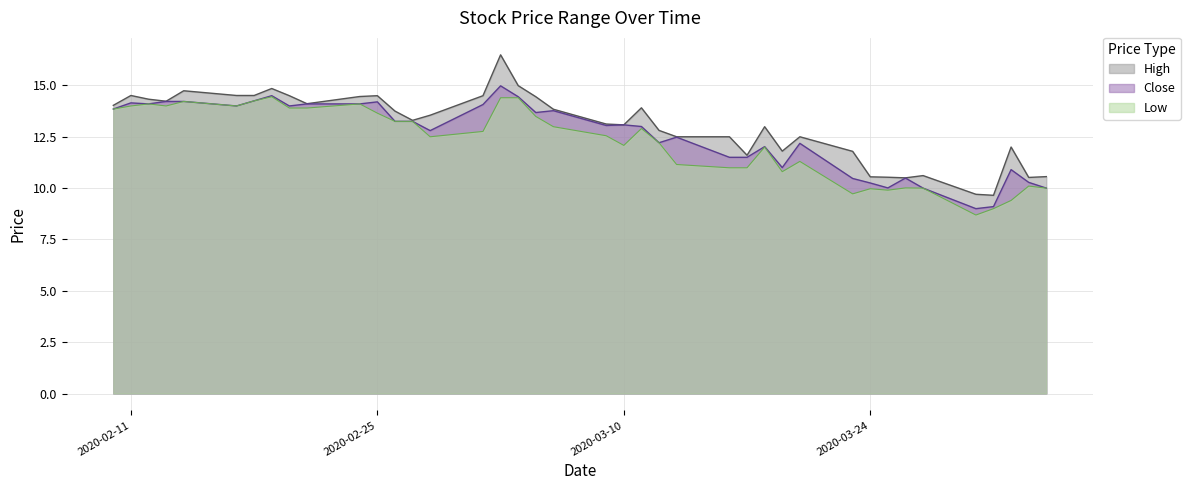

List the labels in order of High value, largest first.

2020-03-03, 2020-03-04, 2020-02-19, 2020-02-14, 2020-02-11, 2020-02-17, 2020-02-18, 2020-02-20, 2020-02-25, 2020-03-02, 2020-02-24, 2020-03-05, 2020-02-12, 2020-02-13, 2020-02-21, 2020-02-10, 2020-03-11, 2020-03-06, 2020-02-26, 2020-02-28, 2020-02-27, 2020-03-09, 2020-03-10, 2020-03-18, 2020-03-12, 2020-03-13, 2020-03-16, 2020-03-20, 2020-04-01, 2020-03-19, 2020-03-23, 2020-03-17, 2020-03-27, 2020-04-03, 2020-03-24, 2020-03-25, 2020-04-02, 2020-03-26, 2020-03-30, 2020-03-31